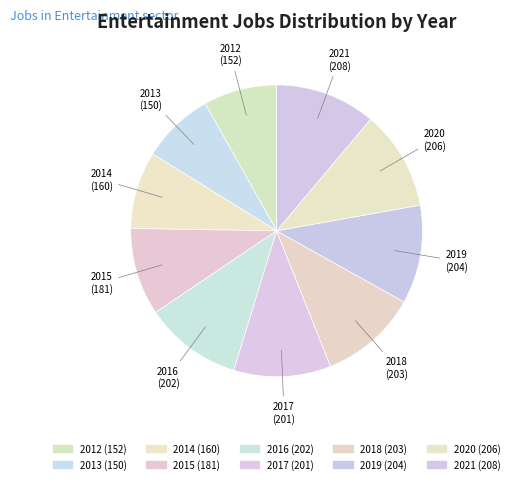

To the nearest percent, what is the average slice percentage?

10%